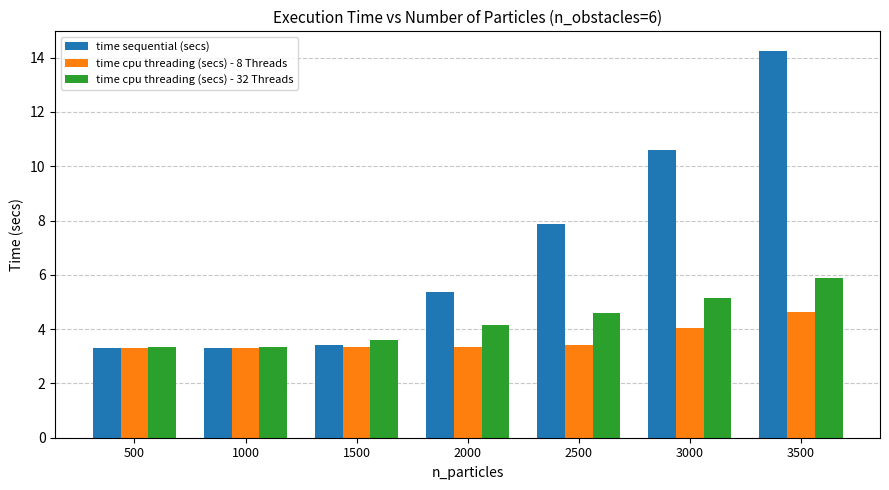

What is the lowest value of the time sequential (secs) series?

3.3